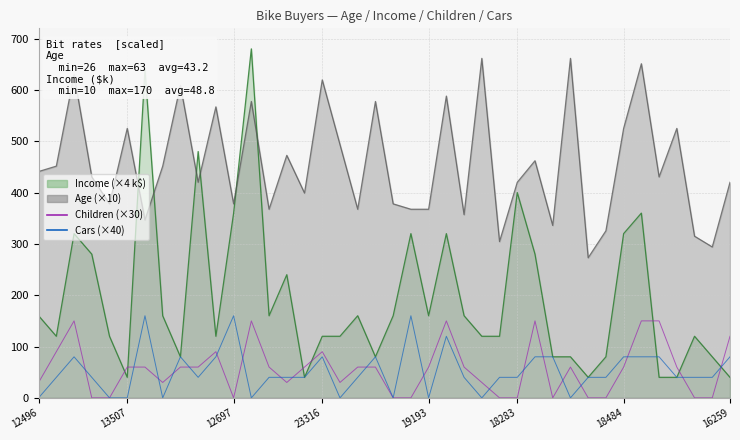

How many Cars (×40) values are between 40 and 80?

26